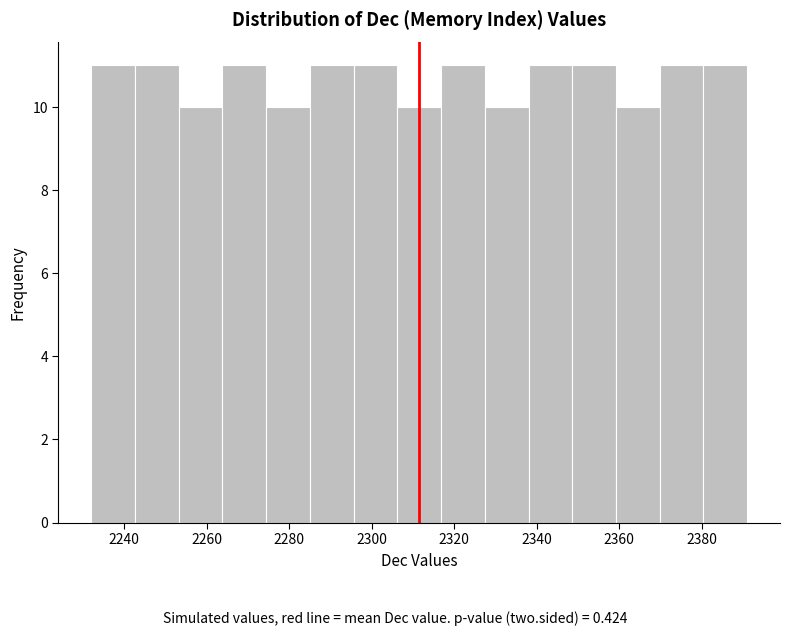

Reading left to right, list every bar in this chart as the range it spans on the x-axis followed by its height. Neither the bar edges nor the heights are printed on the chart, so give them approximately, as read against the axes.

2232.0 to 2242.6: 11
2242.6 to 2253.2: 11
2253.2 to 2263.8: 10
2263.8 to 2274.4: 11
2274.4 to 2285.0: 10
2285.0 to 2295.6: 11
2295.6 to 2306.2: 11
2306.2 to 2316.8: 10
2316.8 to 2327.4: 11
2327.4 to 2338.0: 10
2338.0 to 2348.6: 11
2348.6 to 2359.2: 11
2359.2 to 2369.8: 10
2369.8 to 2380.4: 11
2380.4 to 2391.0: 11